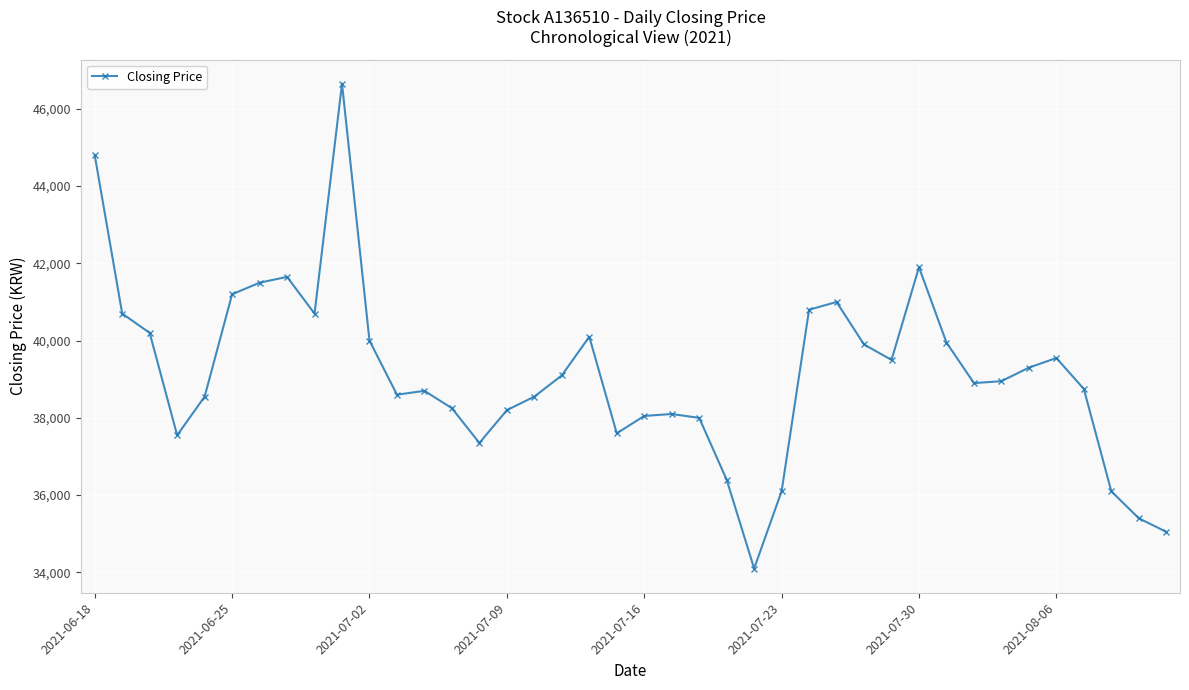

What is the minimum value shown in the chart?

34100